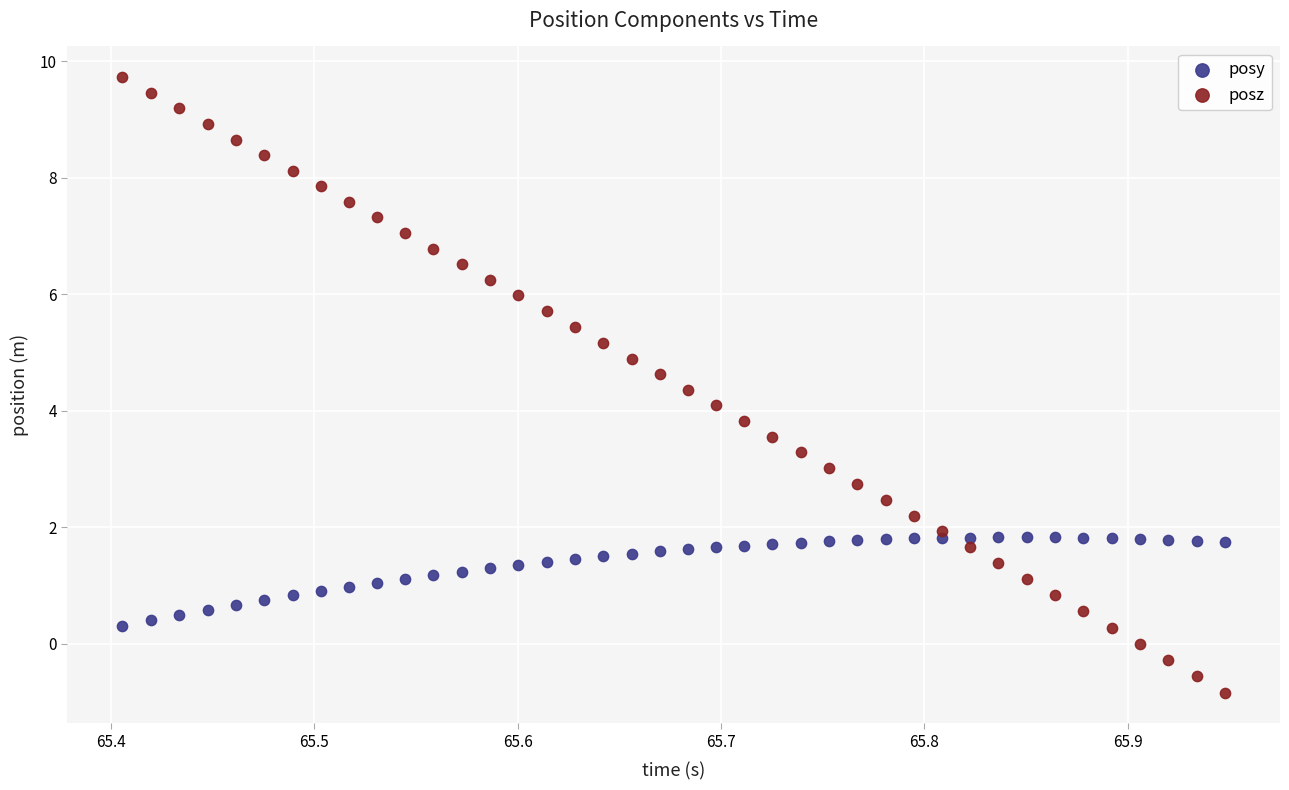

Which series reaches the minimum Y coordinate?

posz